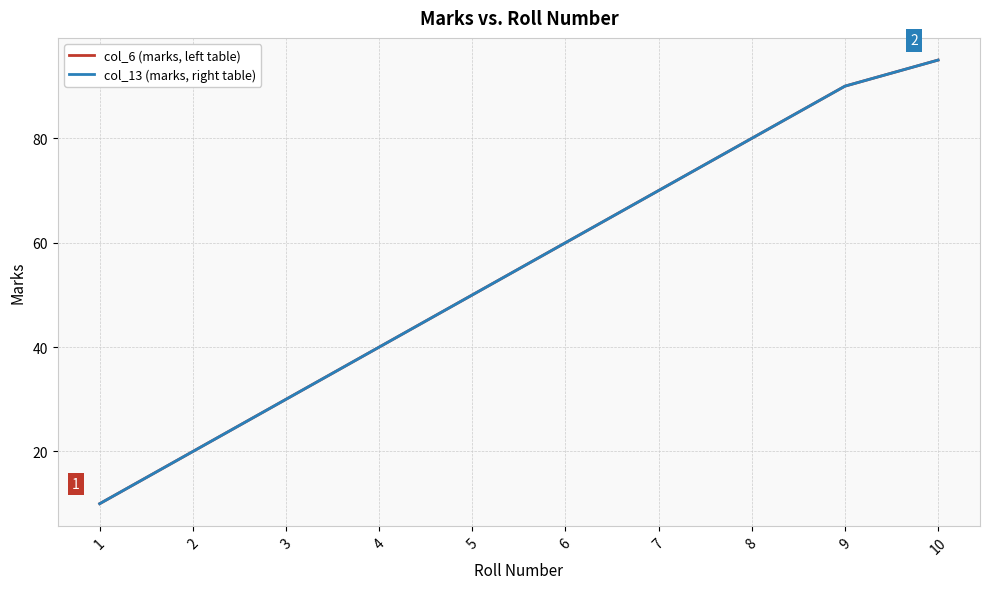

Does the chart display data point markers on the line(s)?

No